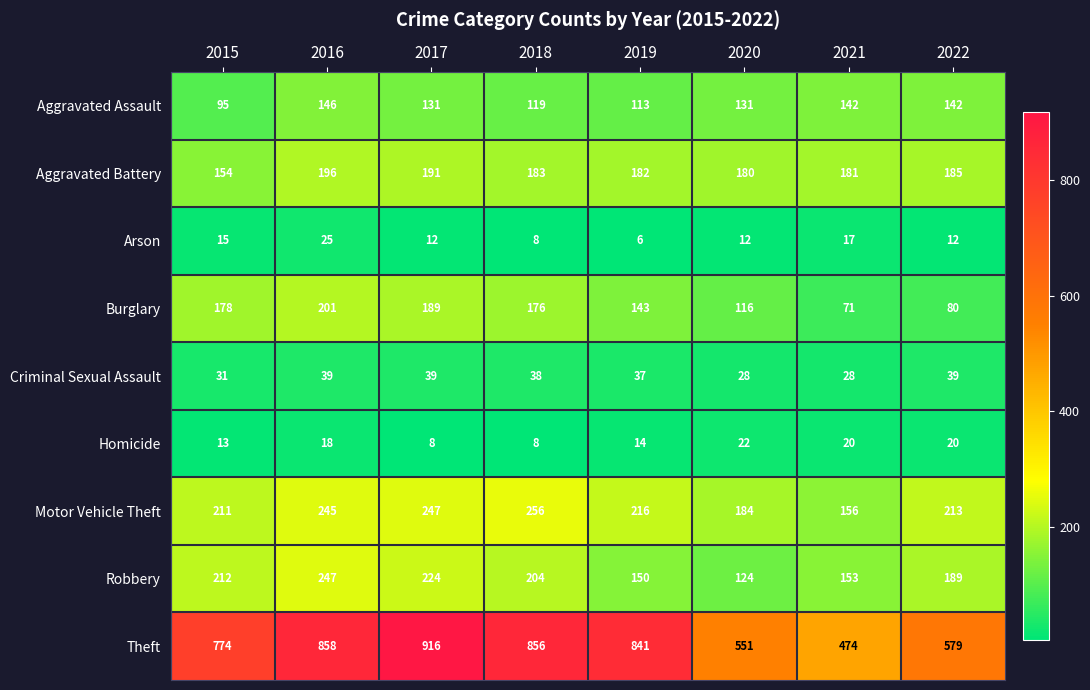

Where does the Criminal Sexual Assault series first go above 38?

2016